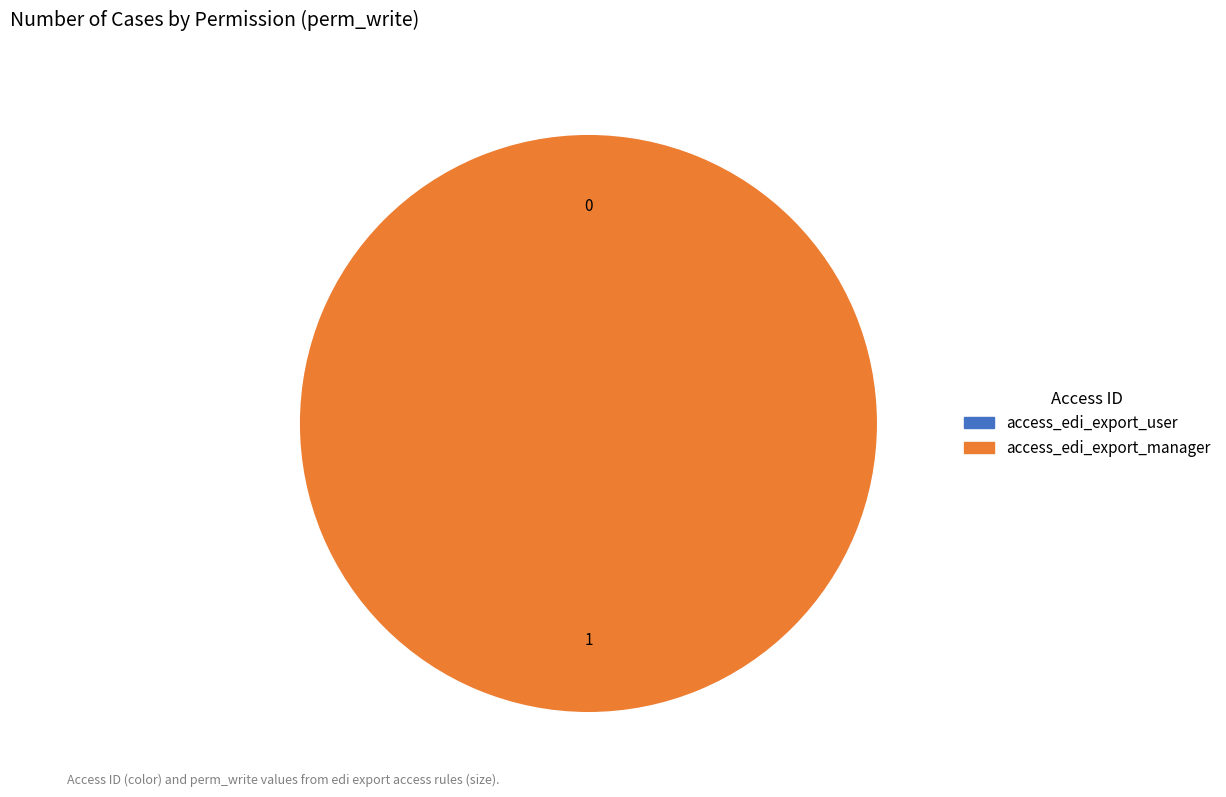

To the nearest percent, what is the combined percentage of access_edi_export_manager and access_edi_export_user?

100%